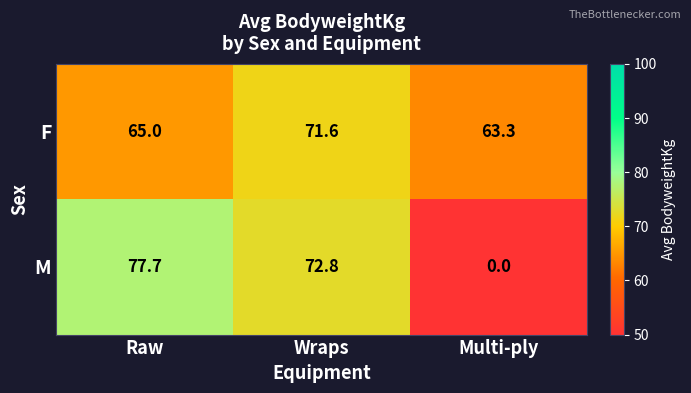

True or false: M has a value of 24.2 at Raw.

False